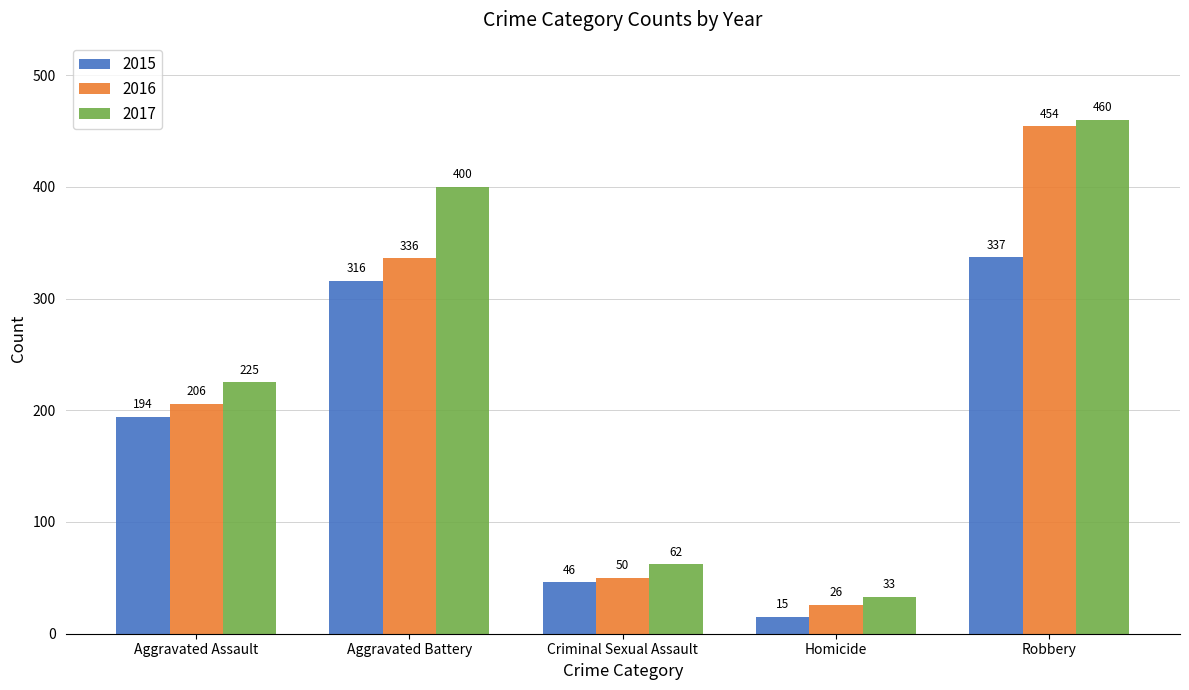

How many bars are there in each group?

3